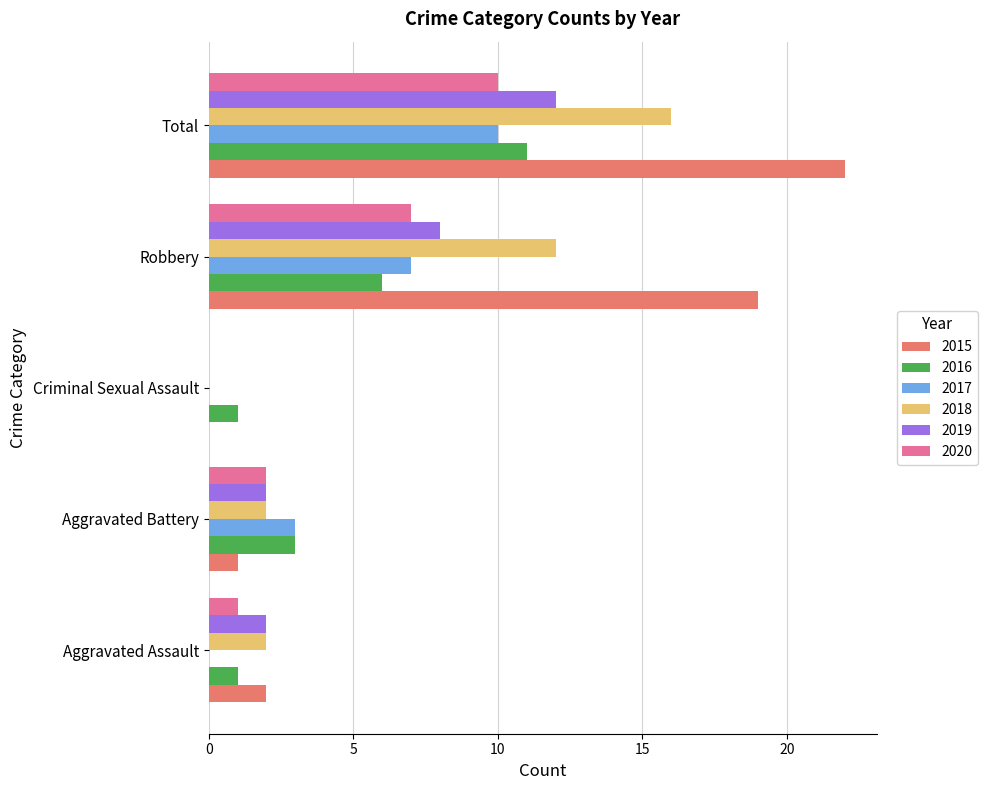

Between Aggravated Assault and Total, which series saw the biggest shift?

2015